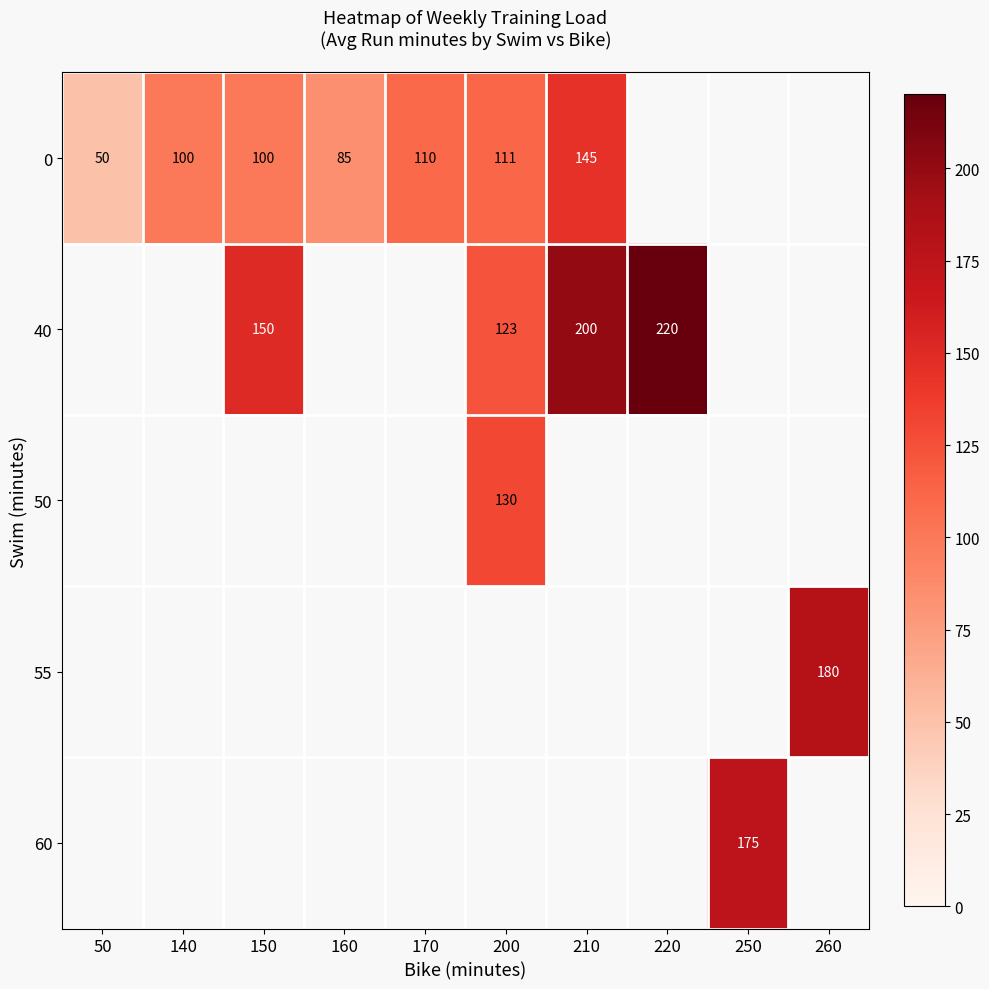

Count the number of categories in the chart.

10